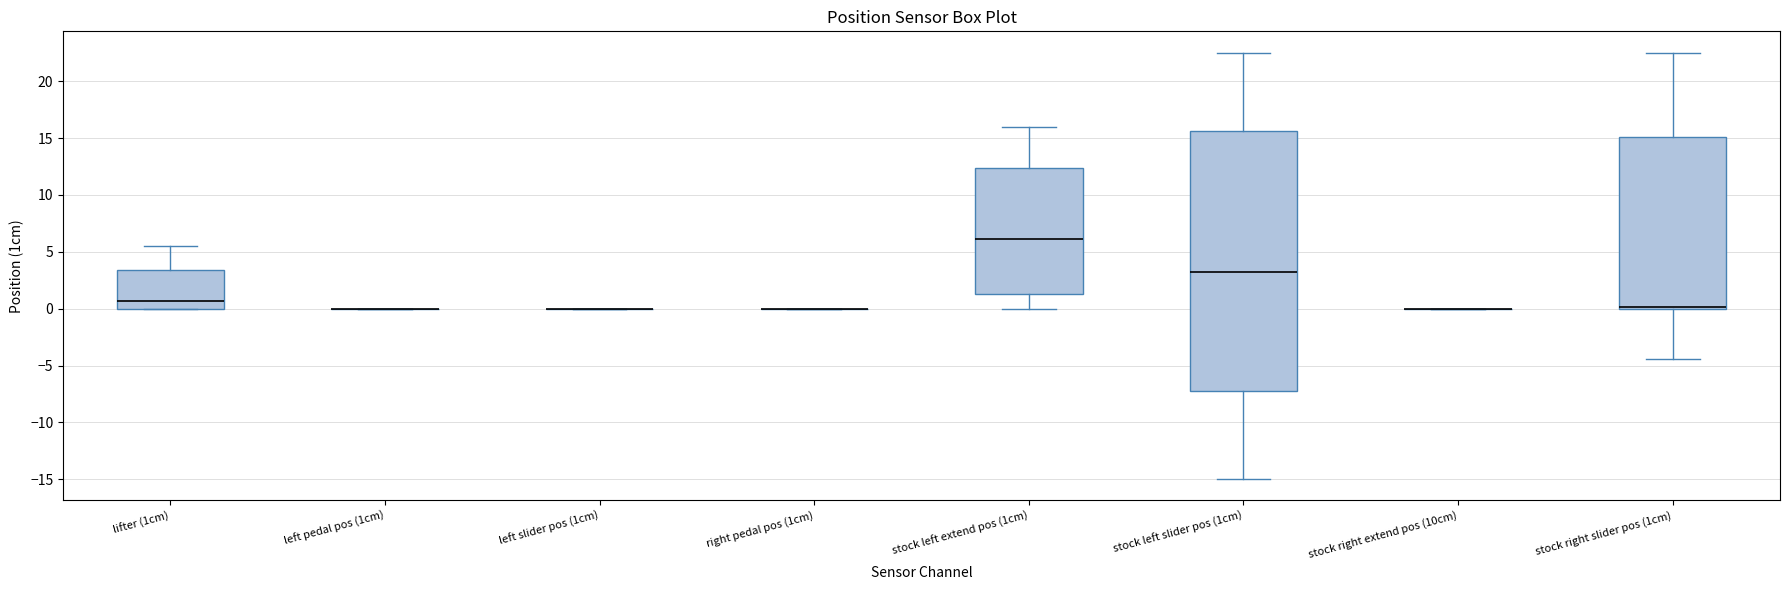

Reading left to right, transcribe this box plot: for each box, give where its median line is, the range the box spans, and where its two whiskers end, as read against the y-axis. The values are not printed on the chart, so give them approximately, as read against the axis.

lifter (1cm): median 0.5, box 0.0 to 3.5, whiskers 0.0 to 5.5
left pedal pos (1cm): box collapsed to a line at 0.0, whiskers 0.0 to 0.0
left slider pos (1cm): box collapsed to a line at 0.0, whiskers 0.0 to 0.0
right pedal pos (1cm): box collapsed to a line at 0.0, whiskers 0.0 to 0.0
stock left extend pos (1cm): median 6.0, box 1.5 to 12.5, whiskers 0.0 to 16.0
stock left slider pos (1cm): median 3.0, box -7.0 to 15.5, whiskers -15.0 to 22.5
stock right extend pos (10cm): box collapsed to a line at 0.0, whiskers 0.0 to 0.0
stock right slider pos (1cm): median 0.0 (drawn on the box's lower edge), box 0.0 to 15.0, whiskers -4.5 to 22.5